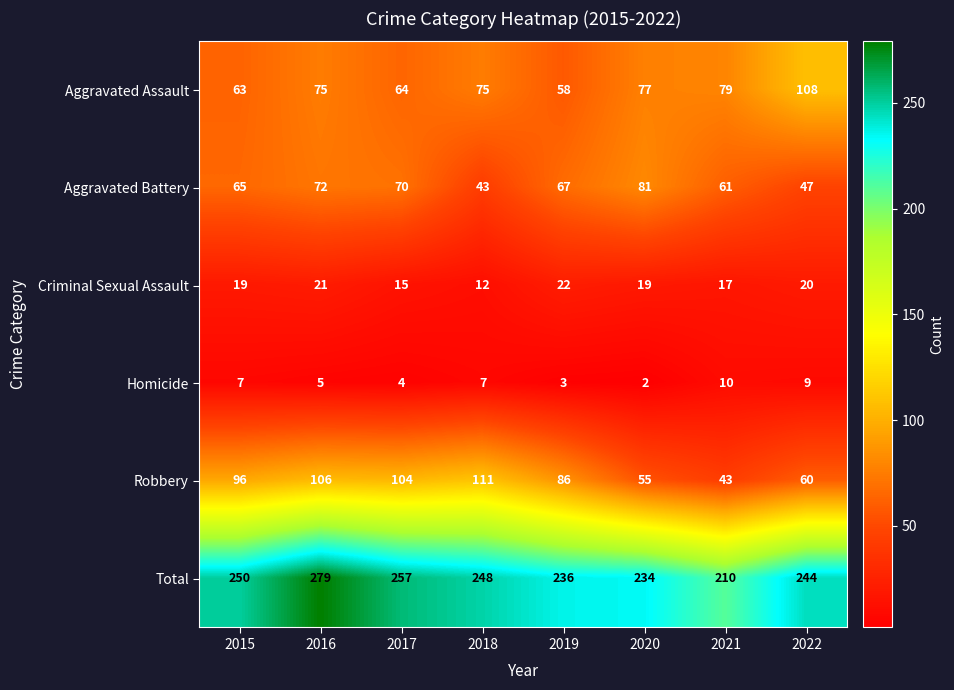

At which label does Total first exceed 248?

2015